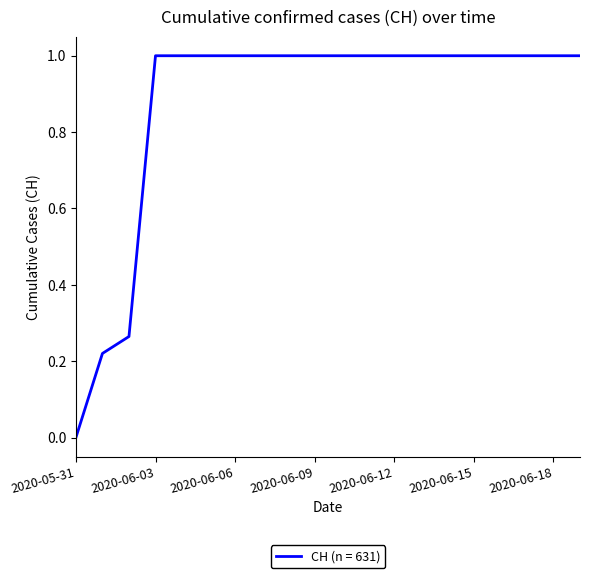

What is the difference between the maximum and minimum values?

1.0